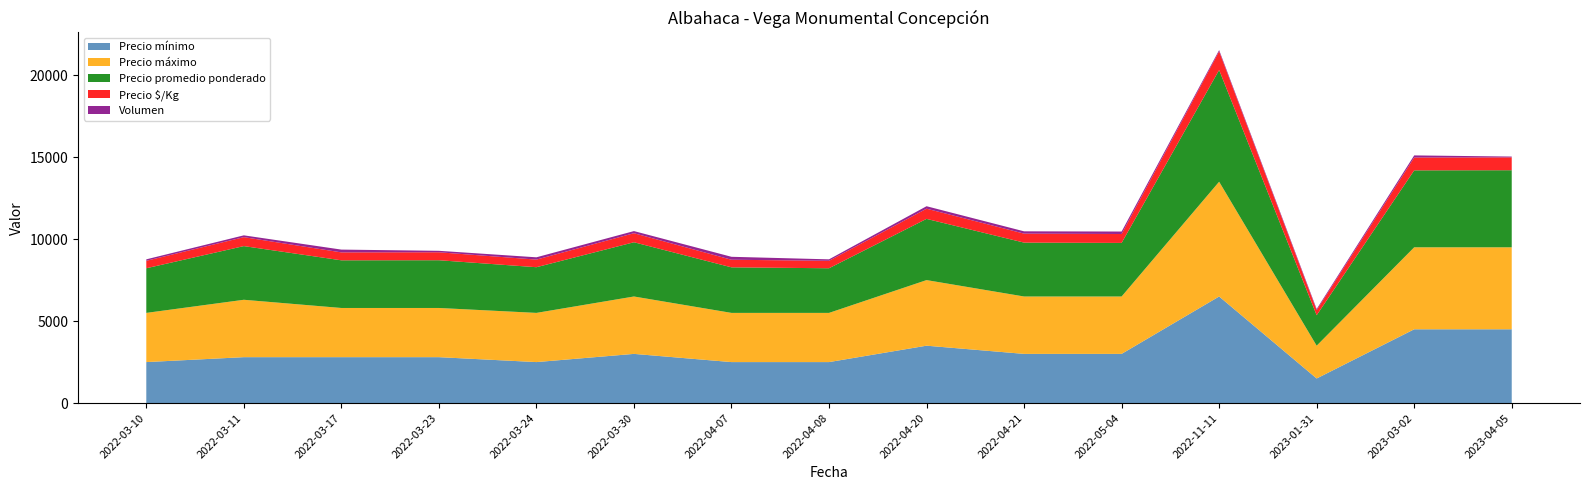

Reading right to left, transcribe all the data shown in this chart.

Precio mínimo: 4500	4500	1500	6500	3000	3000	3500	2500	2500	3000	2500	2800	2800	2800	2500
Precio máximo: 5000	5000	2000	7000	3500	3500	4000	3000	3000	3500	3000	3000	3000	3500	3000
Precio promedio ponderado: 4700	4692	1857	6812	3267	3286	3733	2722	2778	3308	2786	2911	2906	3273	2722
Precio $/Kg: 783	782	310	1135	544	548	622	454	463	551	464	485	484	546	454
Volumen: 50	130	70	80	150	140	150	90	180	130	140	90	170	110	90